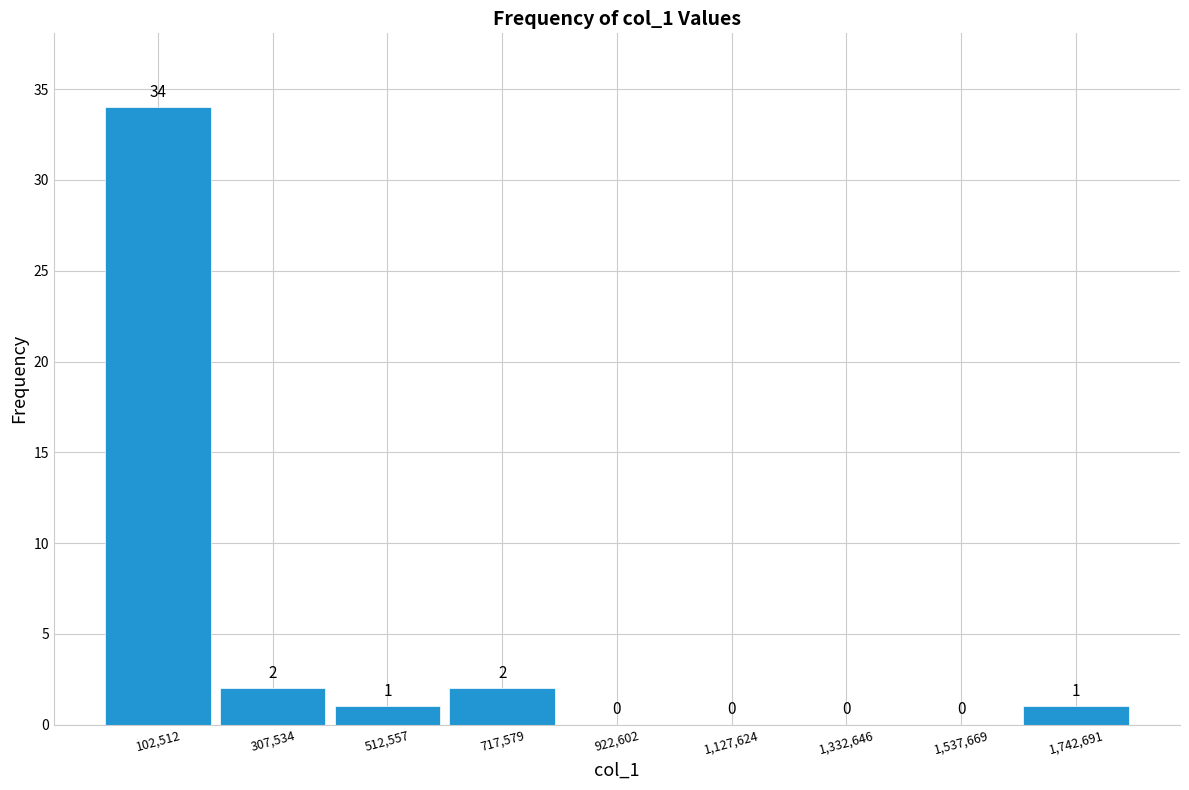

What is the height of the bar covering 1650000 to 1850000 on the x-axis? The bar edges are not printed on the chart, so give them approximately, as read against the axis.

1